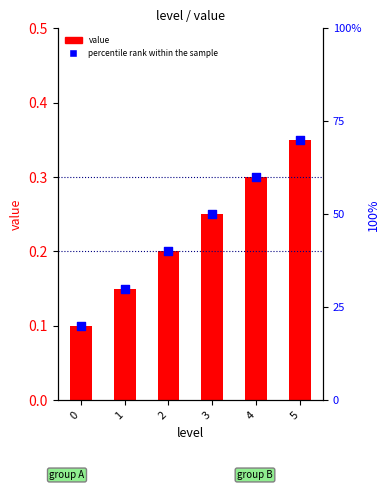

Which series reaches the maximum Y coordinate?

percentile rank within the sample